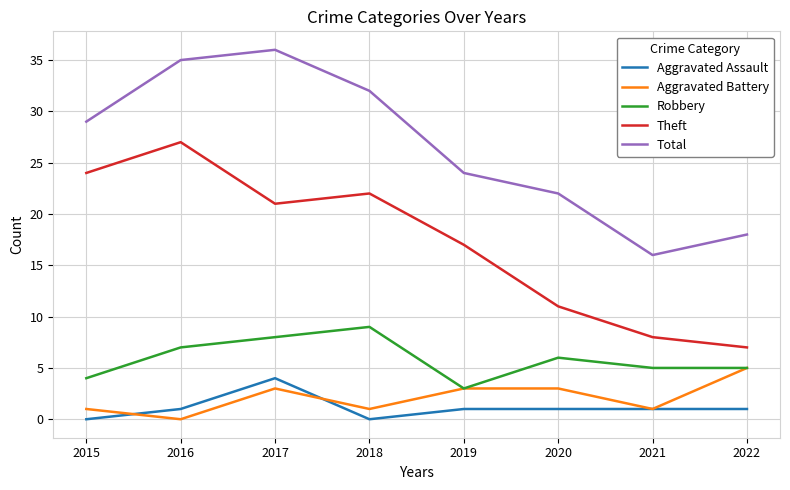

Where does the Theft series first go above 21?

2015